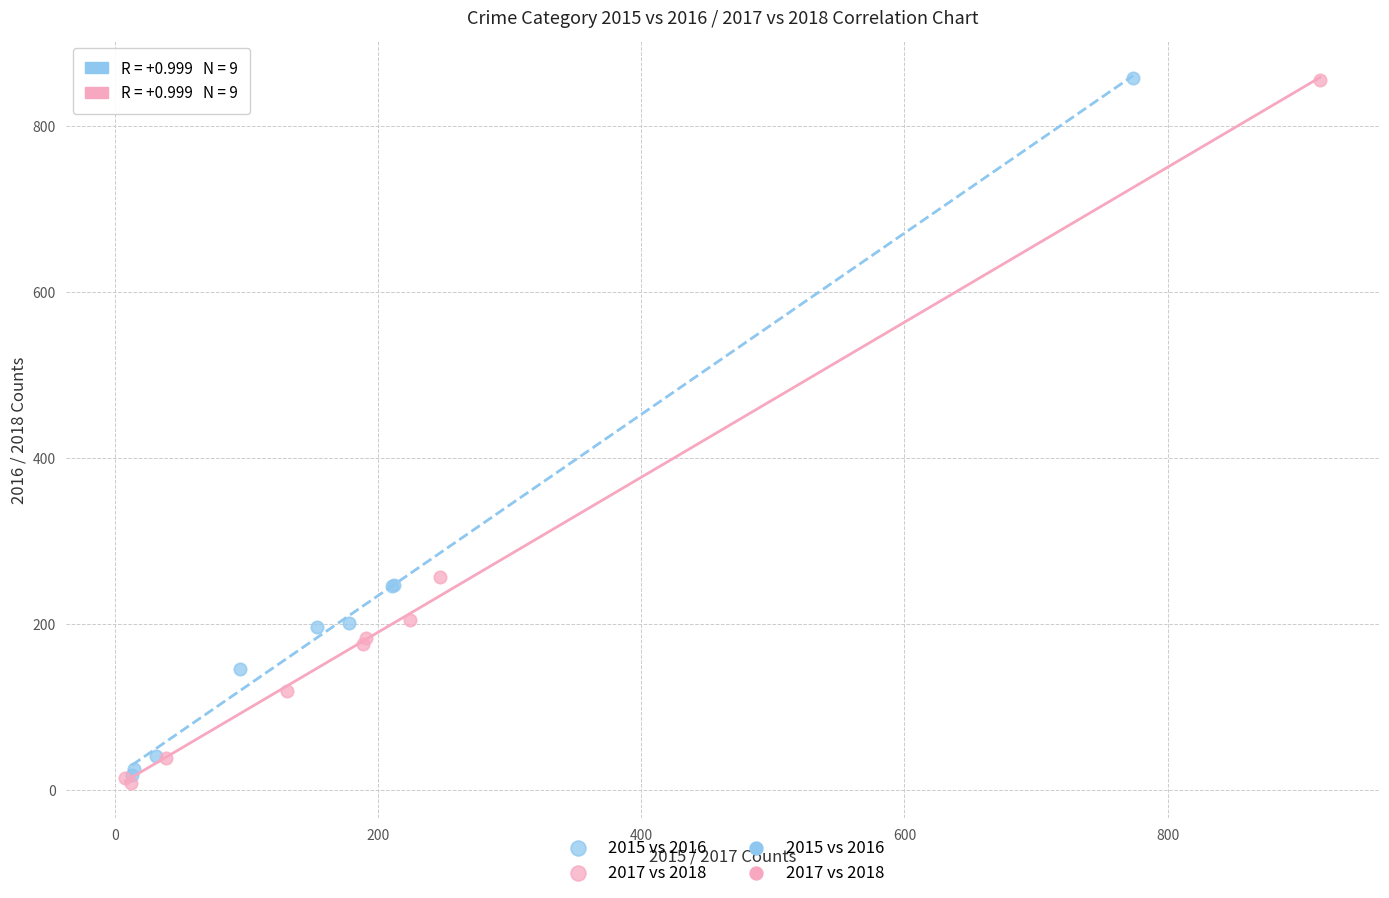

Which series has the largest Y range (max minus min)?

2017 vs 2018